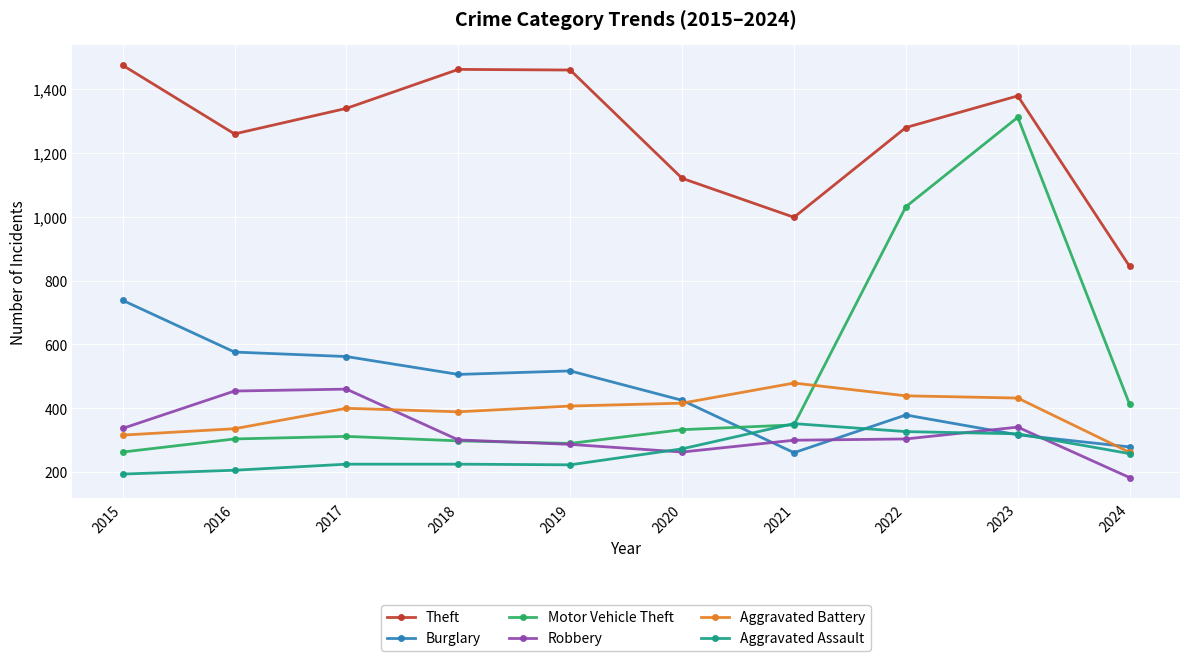

Which series changed the most between 2016 and 2018?

Theft